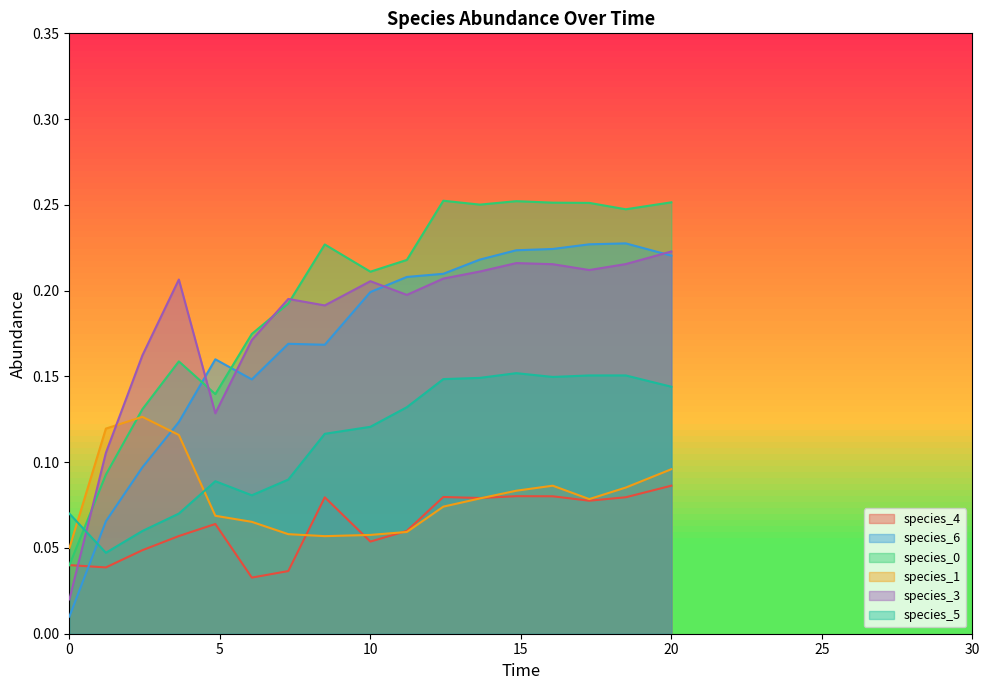

Which category has the highest value in the species_0 series?

12.424242424242424